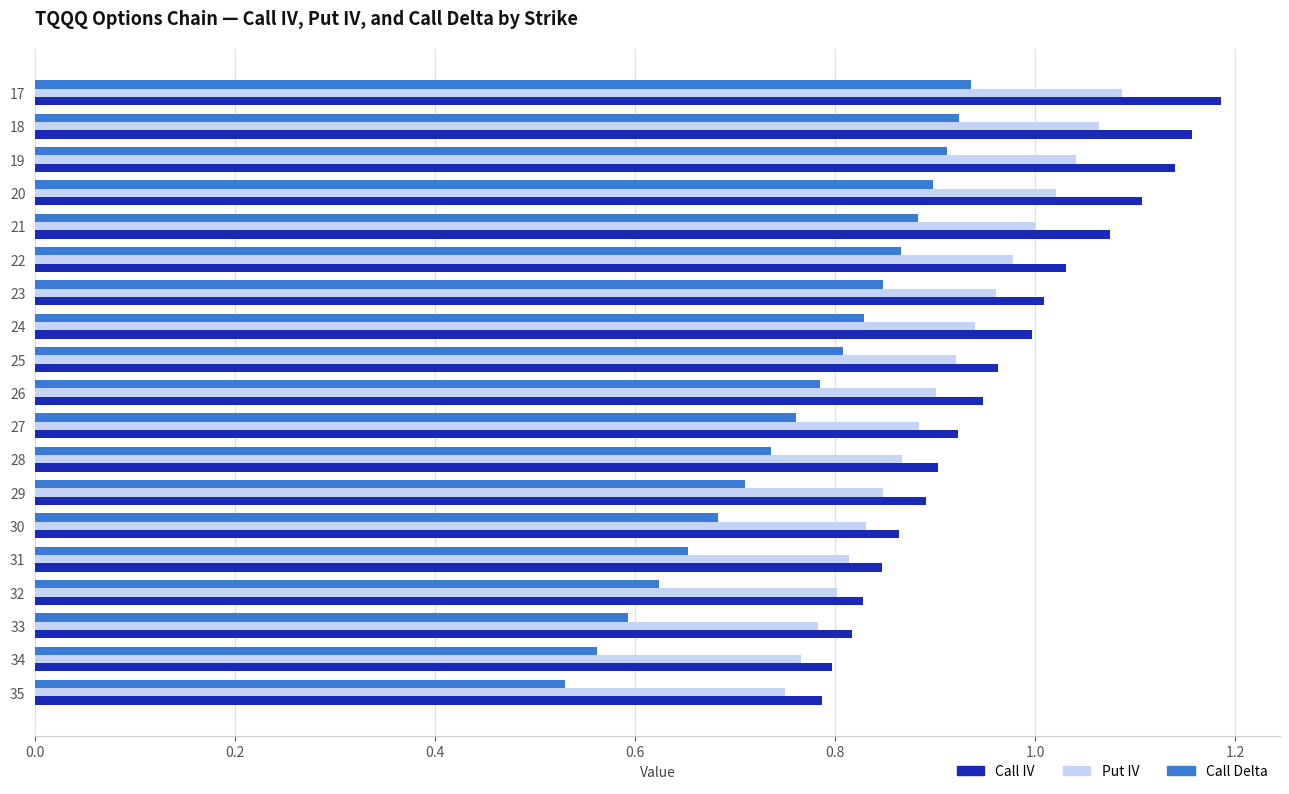

Count the number of data series in this chart.

3